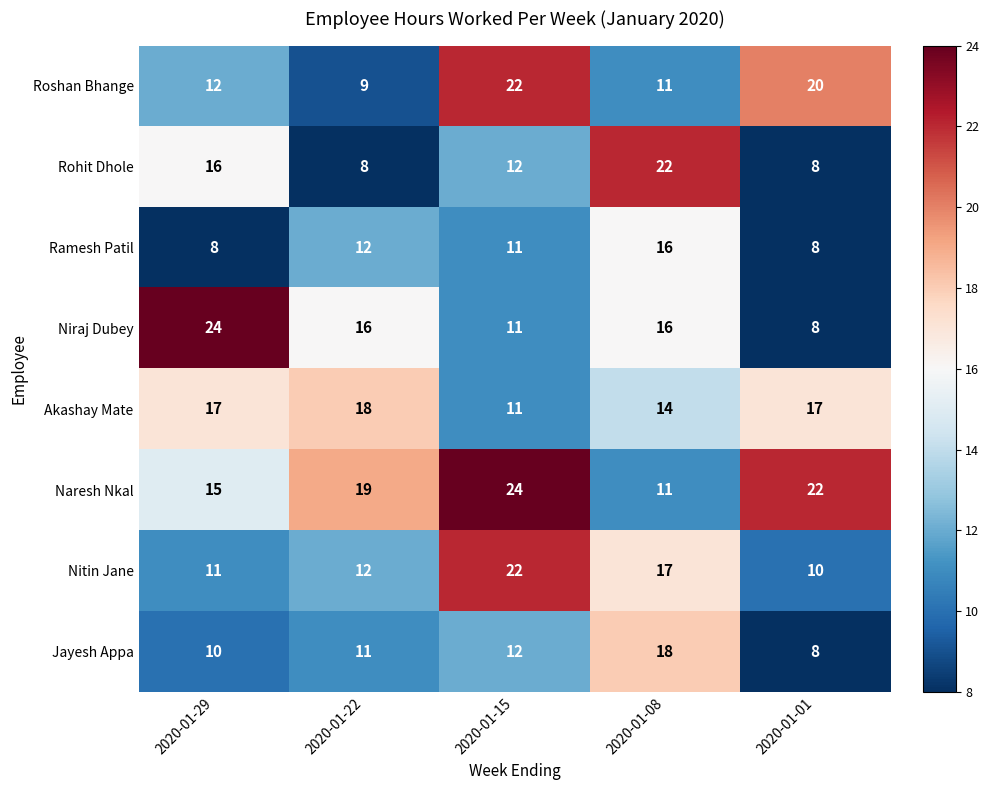

Which series has the largest range (max minus min)?

Niraj Dubey